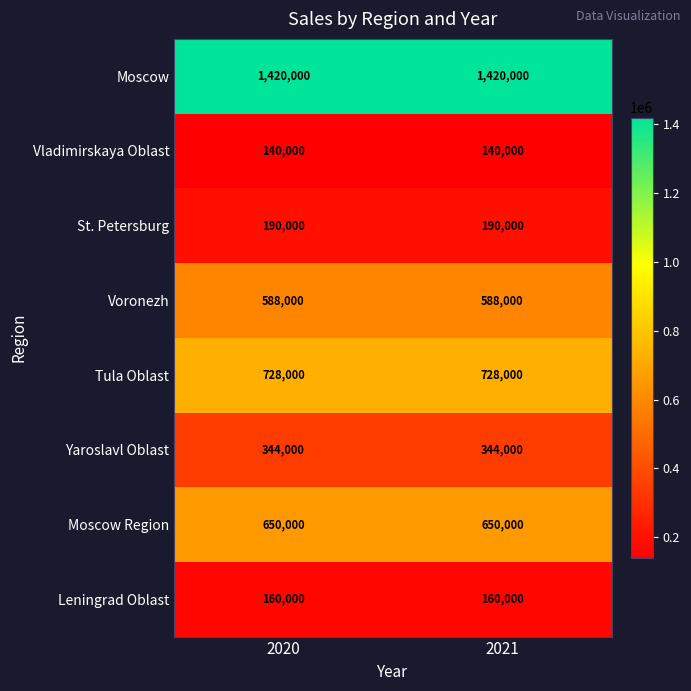

List the series in order of their peak value, lowest first.

Vladimirskaya Oblast, Leningrad Oblast, St. Petersburg, Yaroslavl Oblast, Voronezh, Moscow Region, Tula Oblast, Moscow